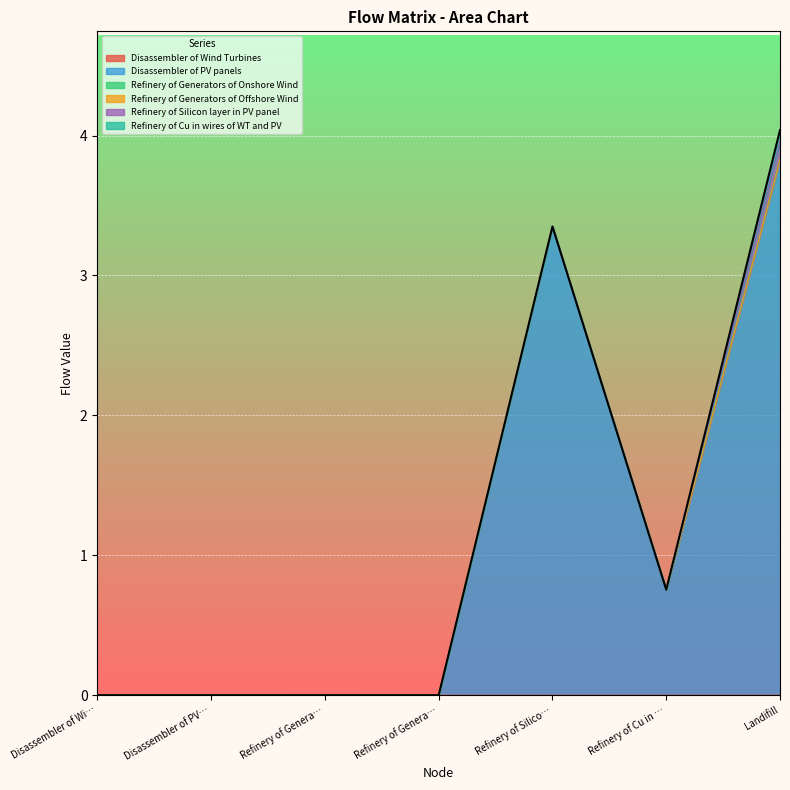

What position from the right is Refinery of Generators of Onshore Wind?

5